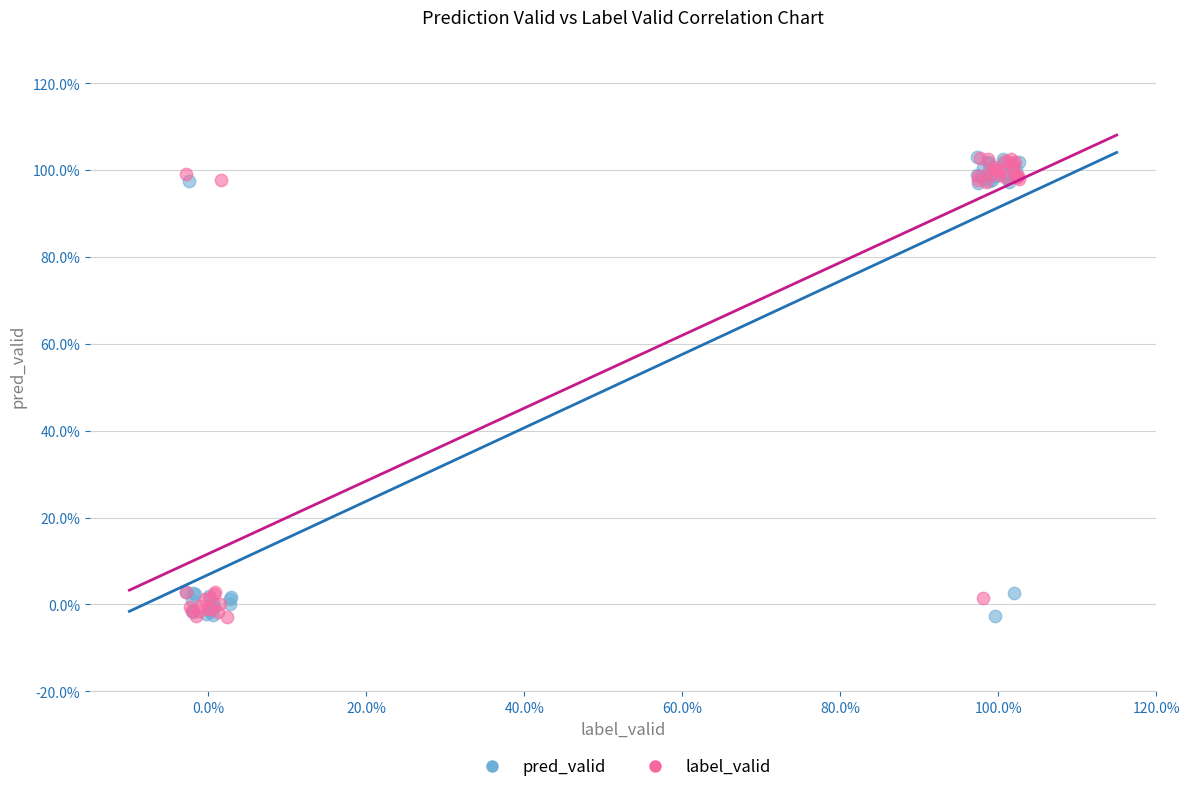

What are all the series names shown in the legend?

pred_valid, label_valid